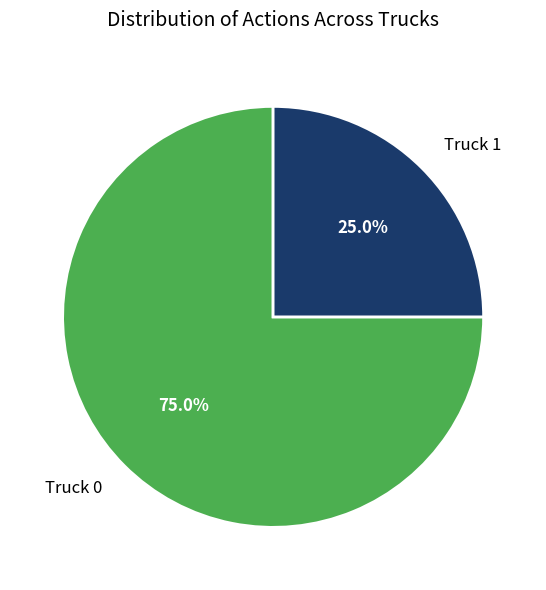

What percentage is the Truck 1 slice, to the nearest percent?

25%